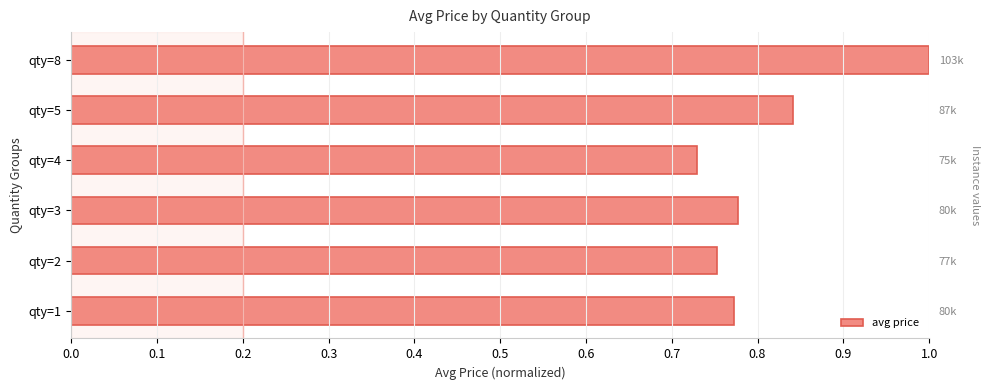

What is the minimum value shown in the chart?

0.7